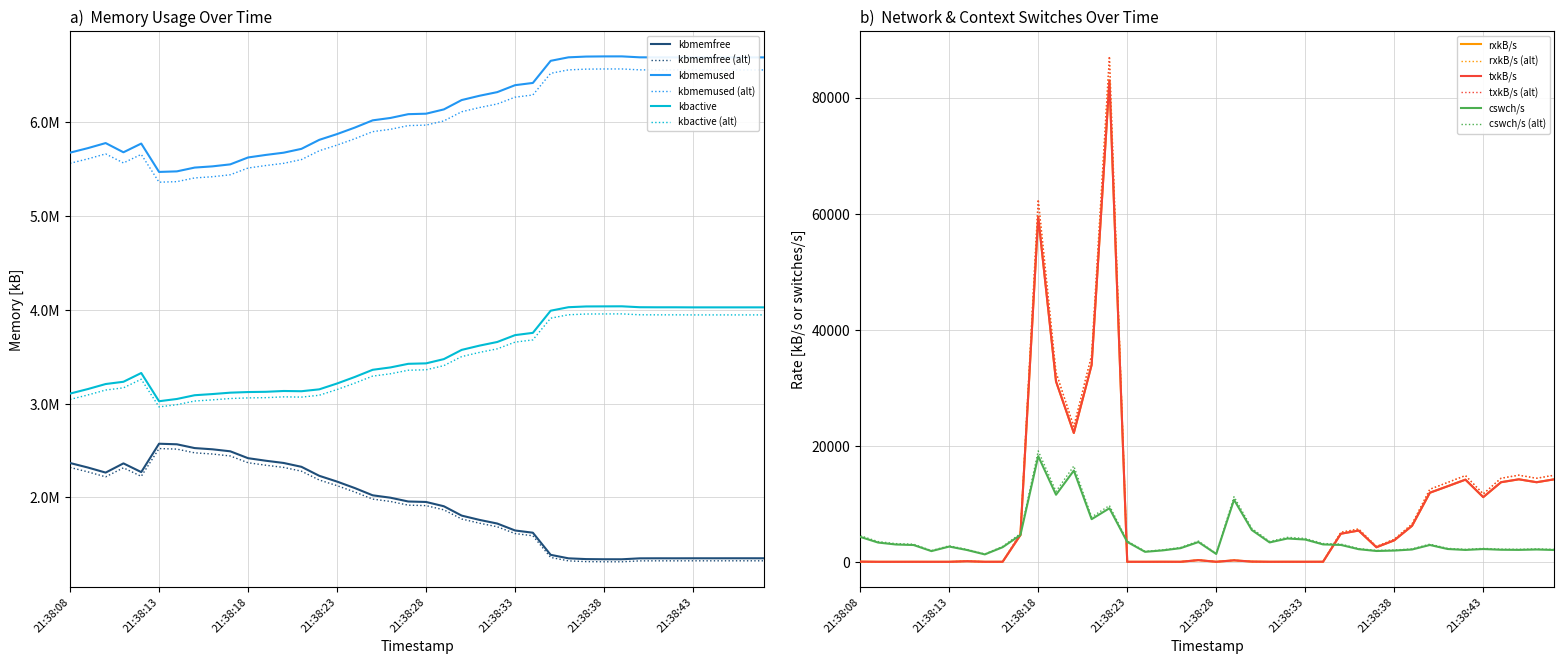

Between 21:38:23 and 21:38:46, which is larger?

21:38:23